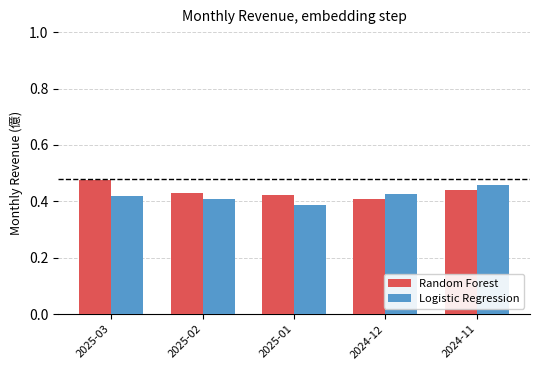

The value of Logistic Regression at 2024-12 is 0.3. True or false?

False